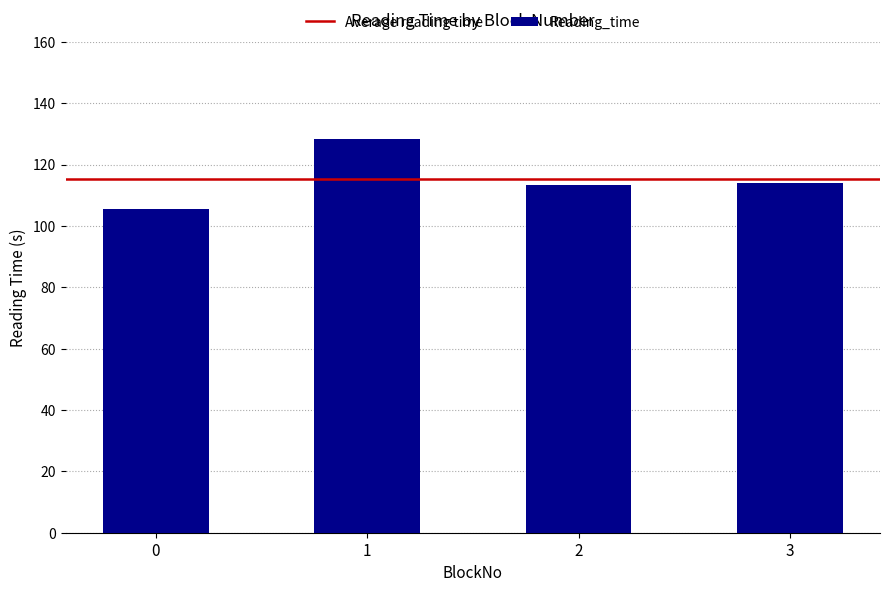

The value at 2 is 43.2. True or false?

False